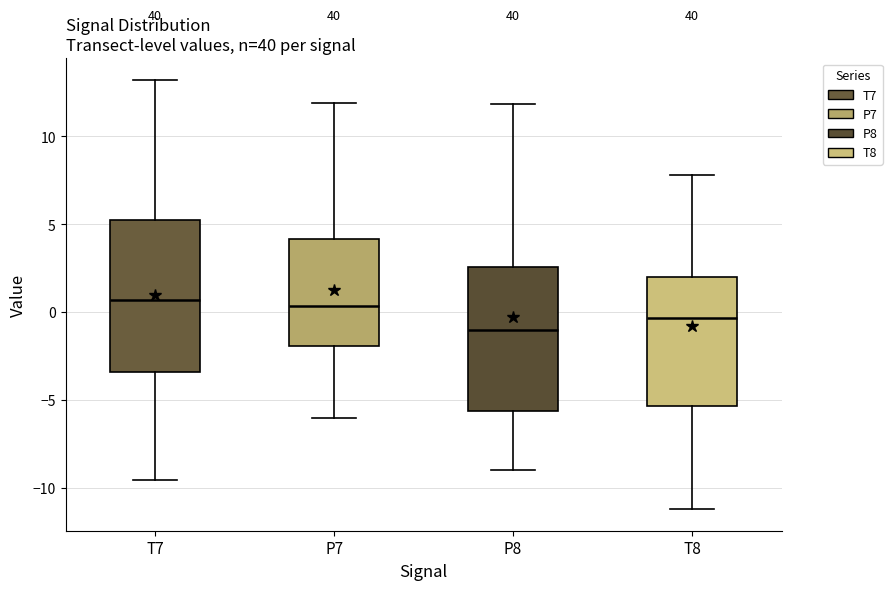

Where is the upper edge of the box for P8 on the y-axis? The values are not printed on the chart, so give them approximately, as read against the axis.

2.5